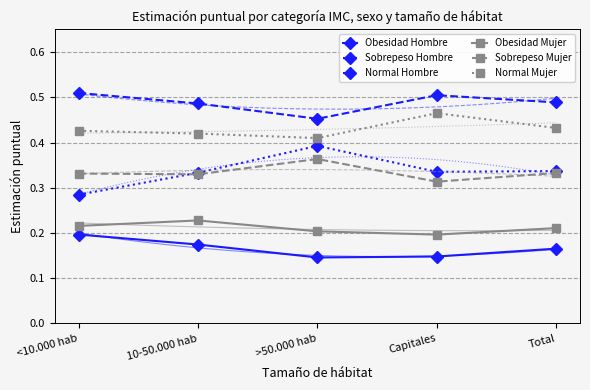

How many Obesidad Mujer values are between 0 and 1?

5